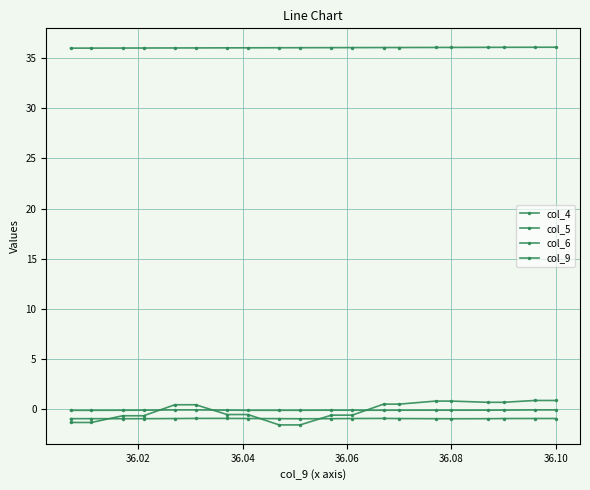

True or false: col_9 and col_4 cross at least once.

False